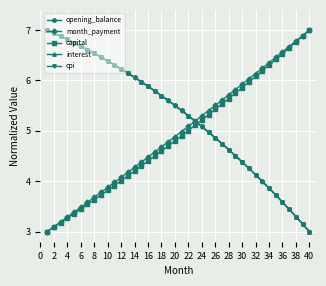

What is the greatest value displayed?

7.0